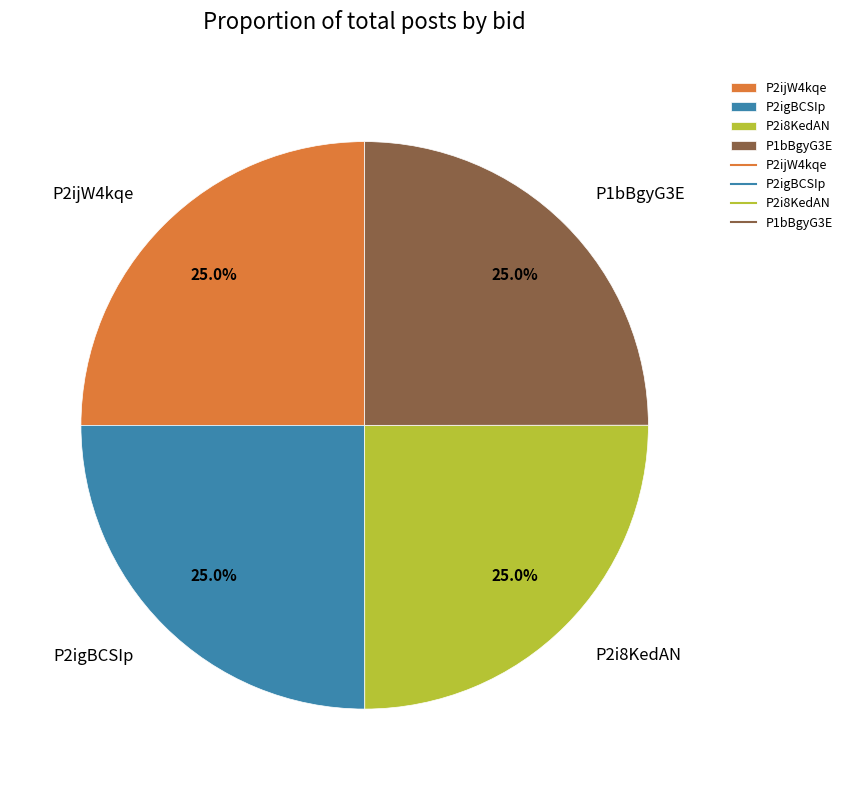

To the nearest percent, what percentage of the pie is P2i8KedAN?

25%